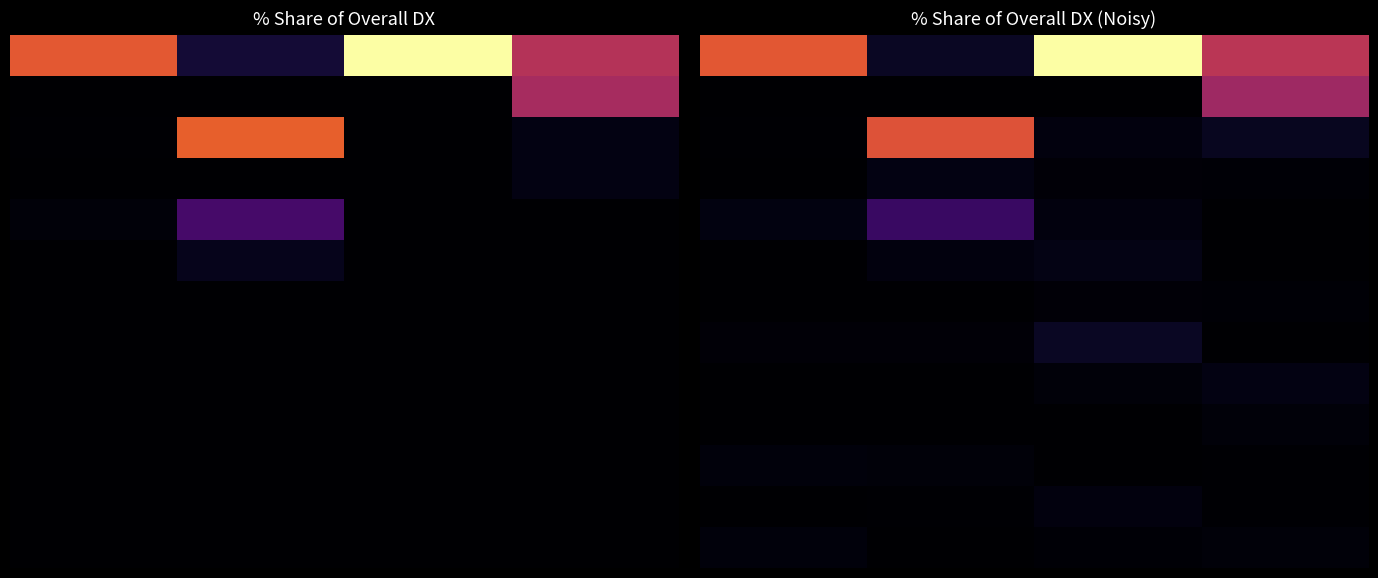

What is the total value across all series at 3?

100.0